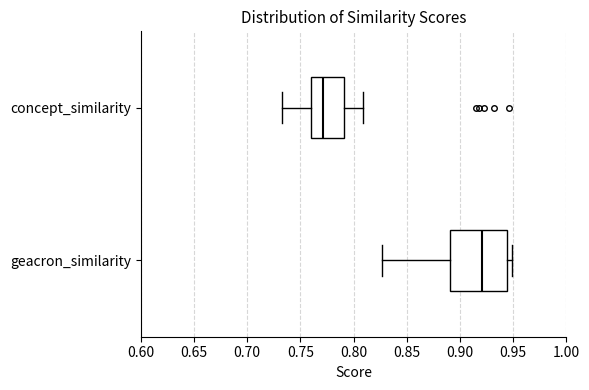

Reading bottom to top, read every box against the x-axis: the position of its median line, the range the box covers, and the ends of its whiskers. The values are not printed on the chart, so give them approximately, as read against the axis.

geacron_similarity: median 0.920, box 0.890 to 0.945, whiskers 0.825 to 0.950
concept_similarity: median 0.770, box 0.760 to 0.790, whiskers 0.735 to 0.810